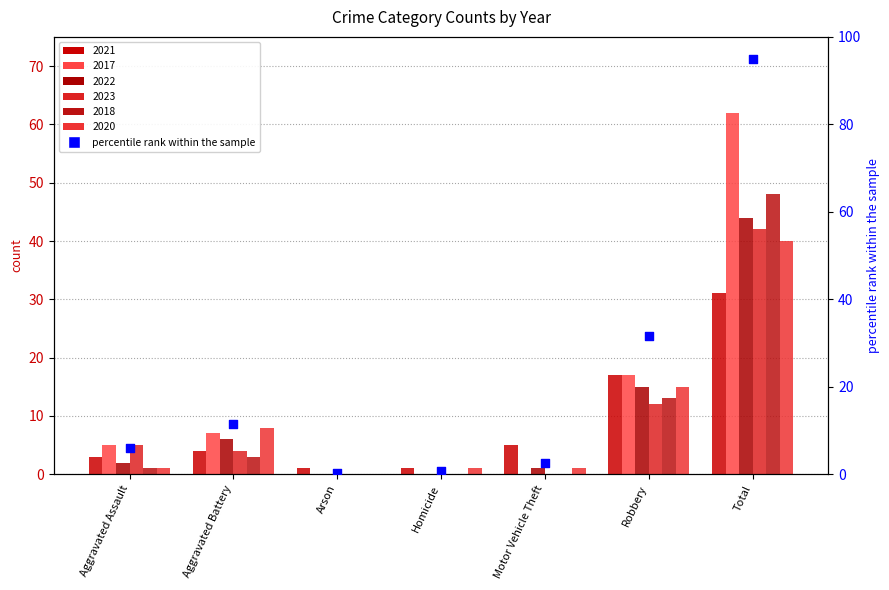

What is the change in value from Aggravated Assault to Motor Vehicle Theft?

-3.6